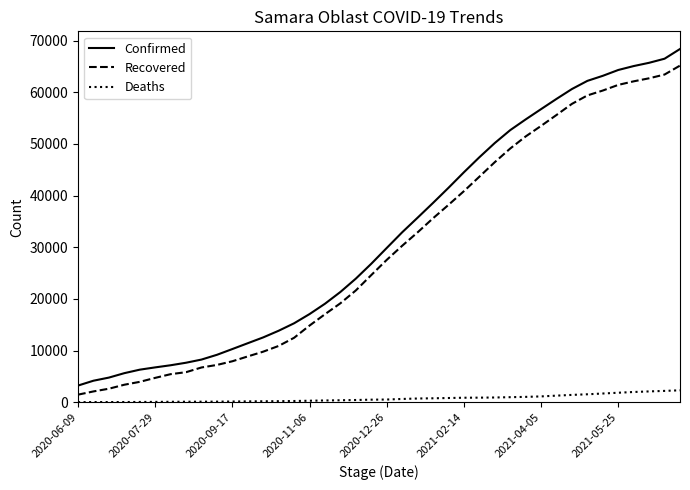

What is the maximum value shown in the chart?

68364